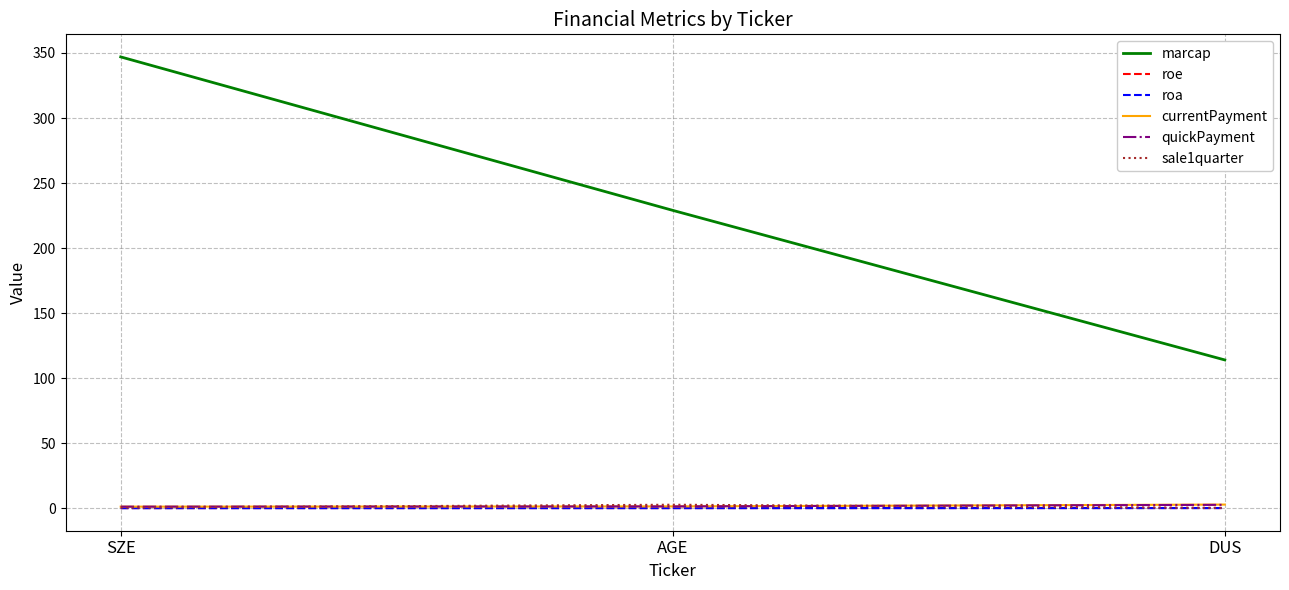

What are all the series names shown in the legend?

marcap, roe, roa, currentPayment, quickPayment, sale1quarter